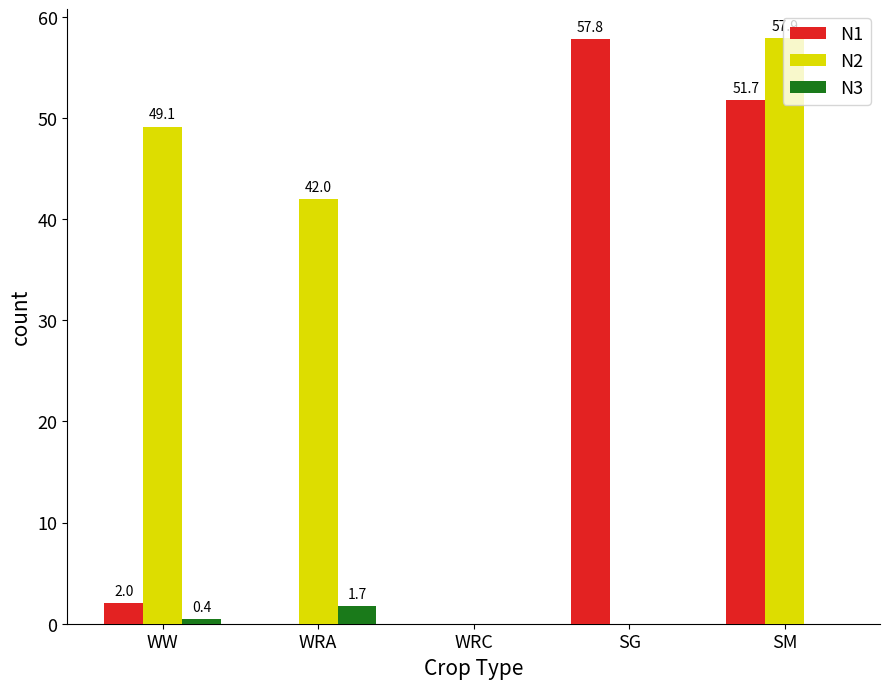

At which label is N2 closest to 28?

WRA